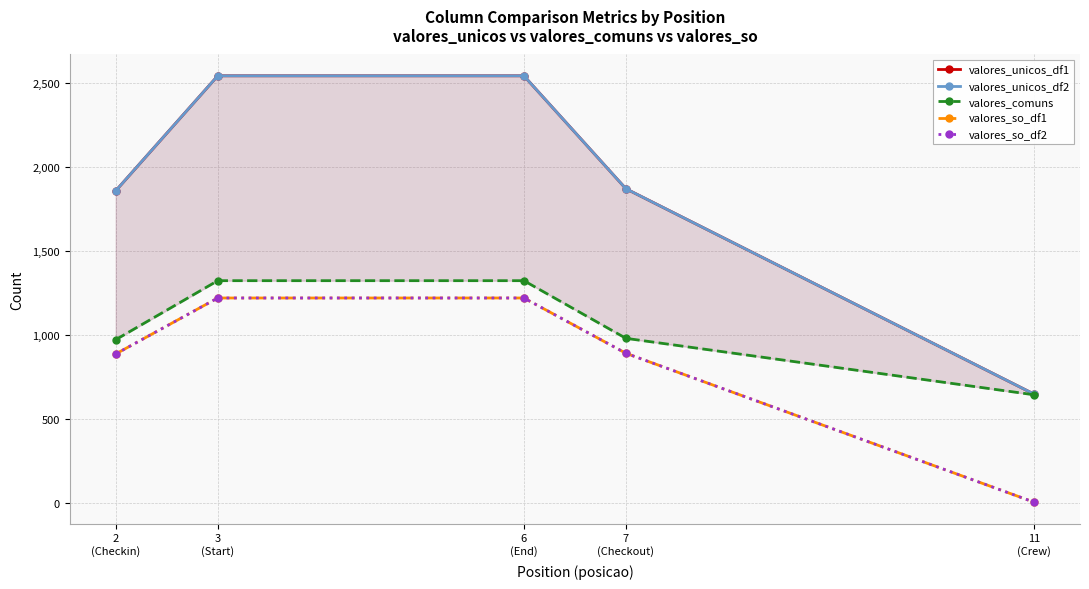

Reading left to right, what are all the values shown in this chart?

valores_unicos_df1: 2
(Checkin)=1857	3
(Start)=2541	6
(End)=2541	7
(Checkout)=1869	11
(Crew)=647
valores_unicos_df2: 2
(Checkin)=1857	3
(Start)=2541	6
(End)=2541	7
(Checkout)=1869	11
(Crew)=647
valores_comuns: 2
(Checkin)=971	3
(Start)=1322	6
(End)=1322	7
(Checkout)=979	11
(Crew)=643
valores_so_df1: 2
(Checkin)=886	3
(Start)=1219	6
(End)=1219	7
(Checkout)=890	11
(Crew)=4
valores_so_df2: 2
(Checkin)=886	3
(Start)=1219	6
(End)=1219	7
(Checkout)=890	11
(Crew)=4